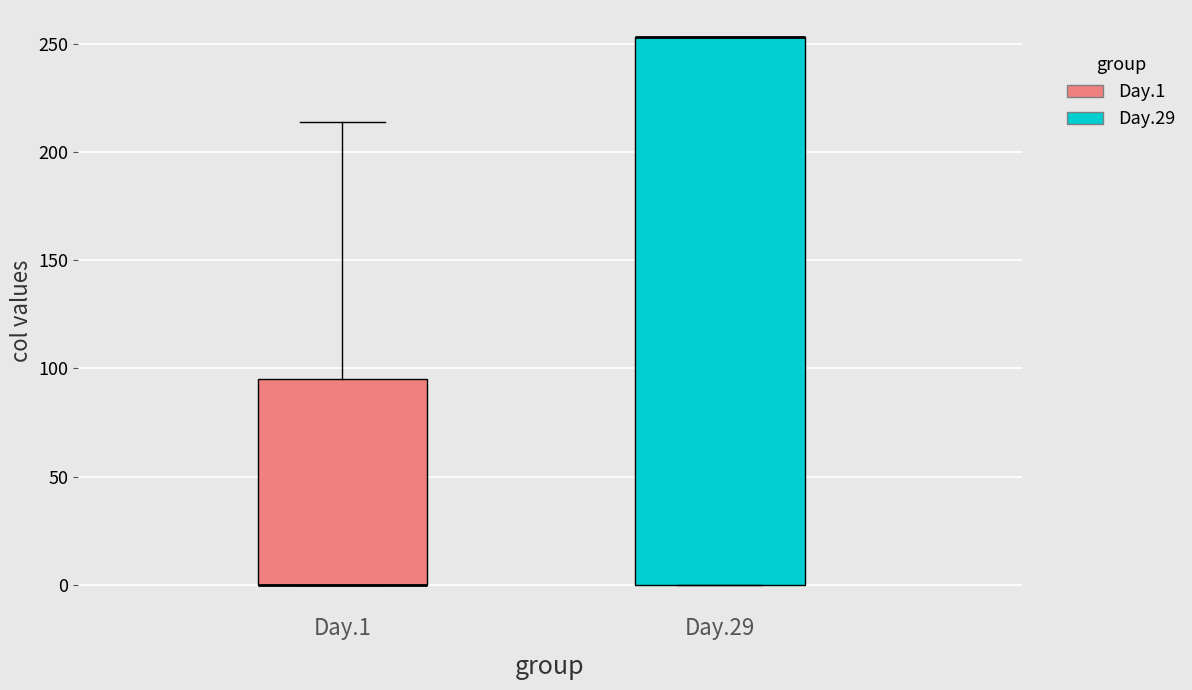

Comparing the boxes themselves (not the whiskers), which one is the tallest?

Day.29